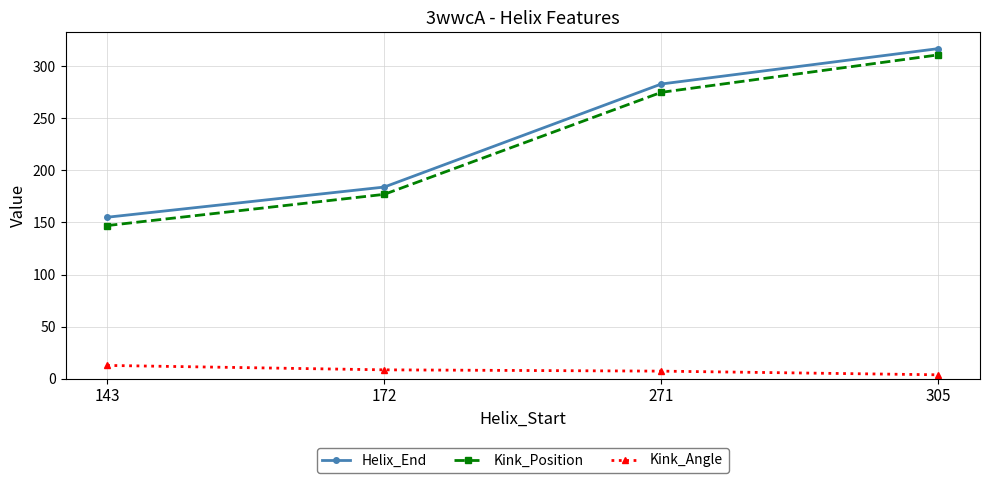

Which category has the lowest value across all series?

305